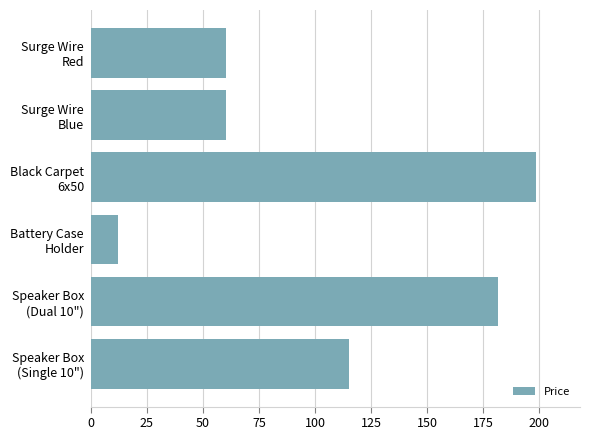

What is the smallest value displayed?

12.3